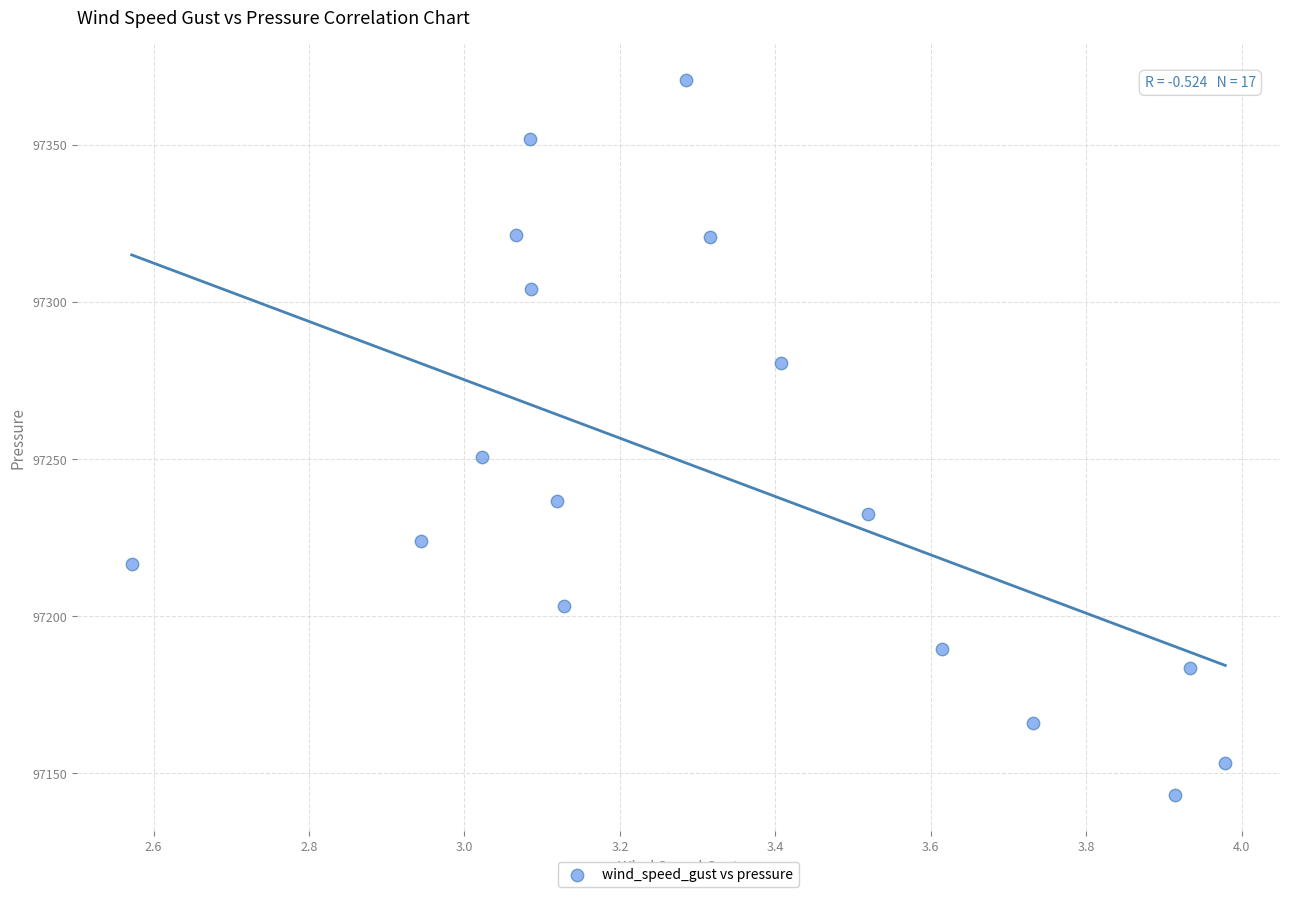

What is the range of X values (max minus min)?

1.4